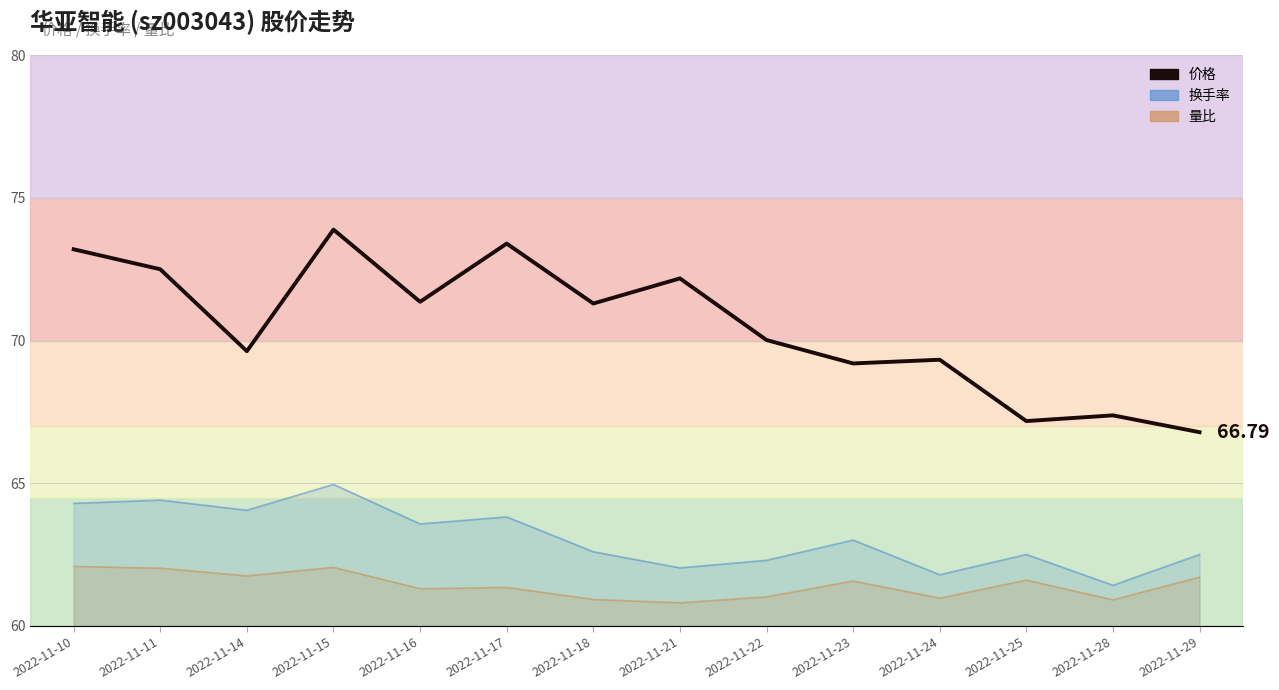

How many lines are shown in the chart?

1